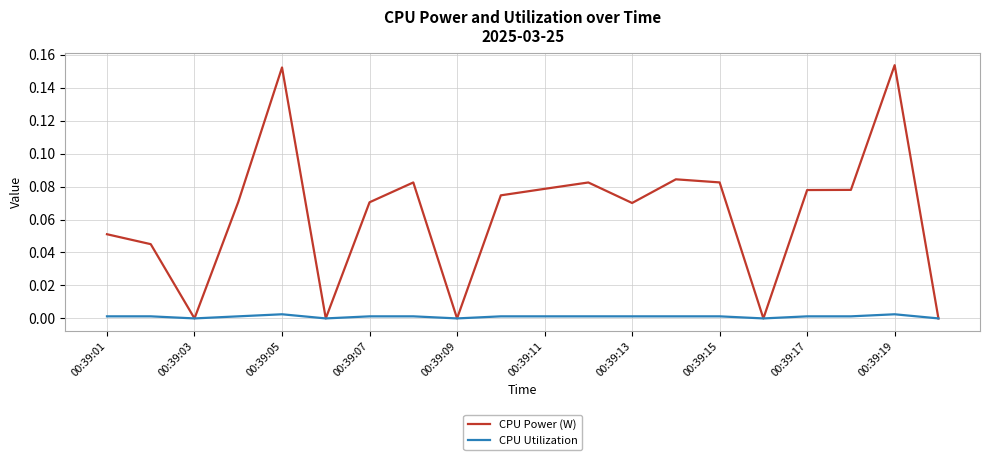

List the series in order of their overall mean, highest first.

CPU Power (W), CPU Utilization